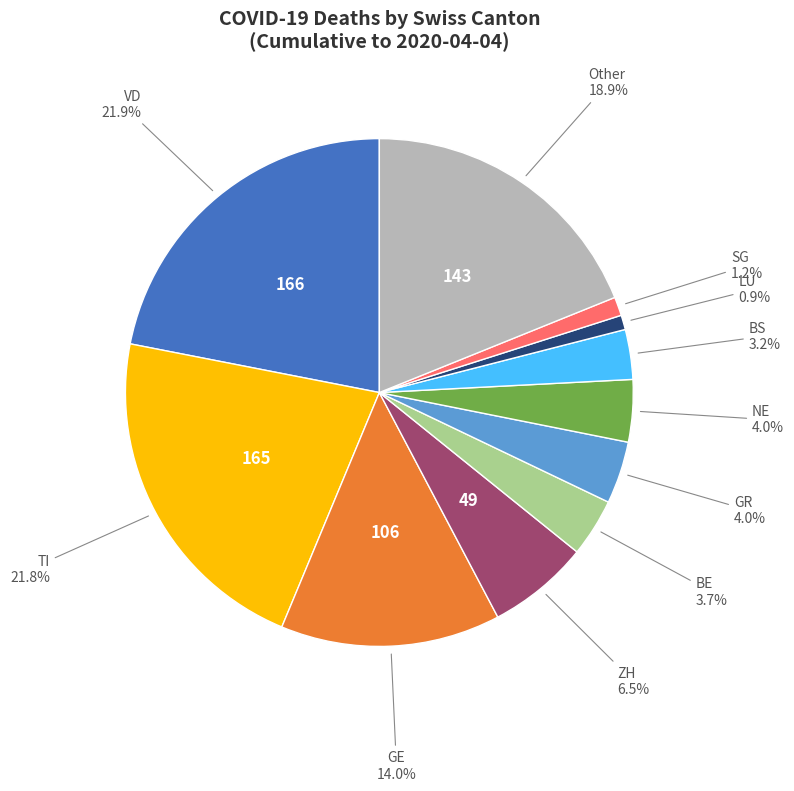

Is there any slice that represents more than half of the pie?

No